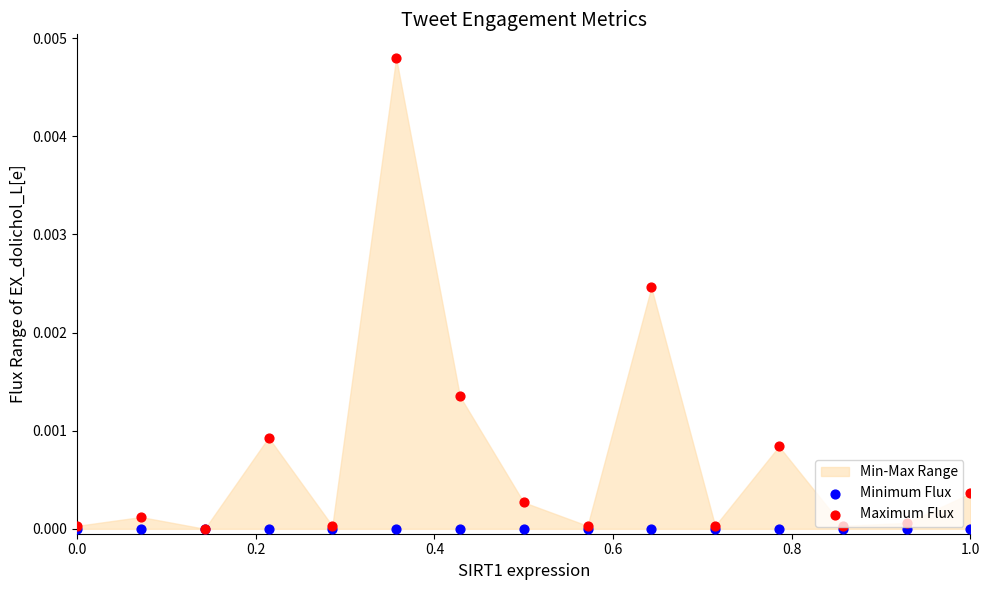

Which series contains the highest Y value?

Maximum Flux